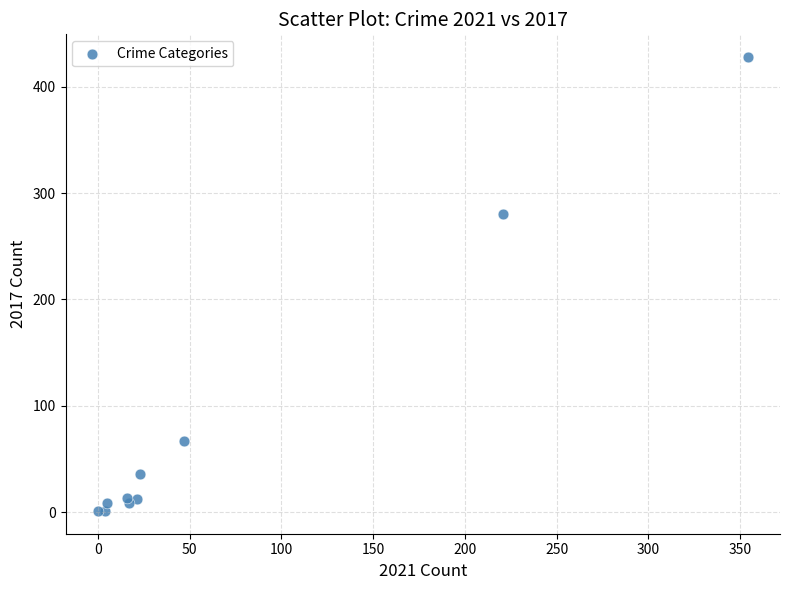

What Y value in the scatter plot is closest to 214?

280